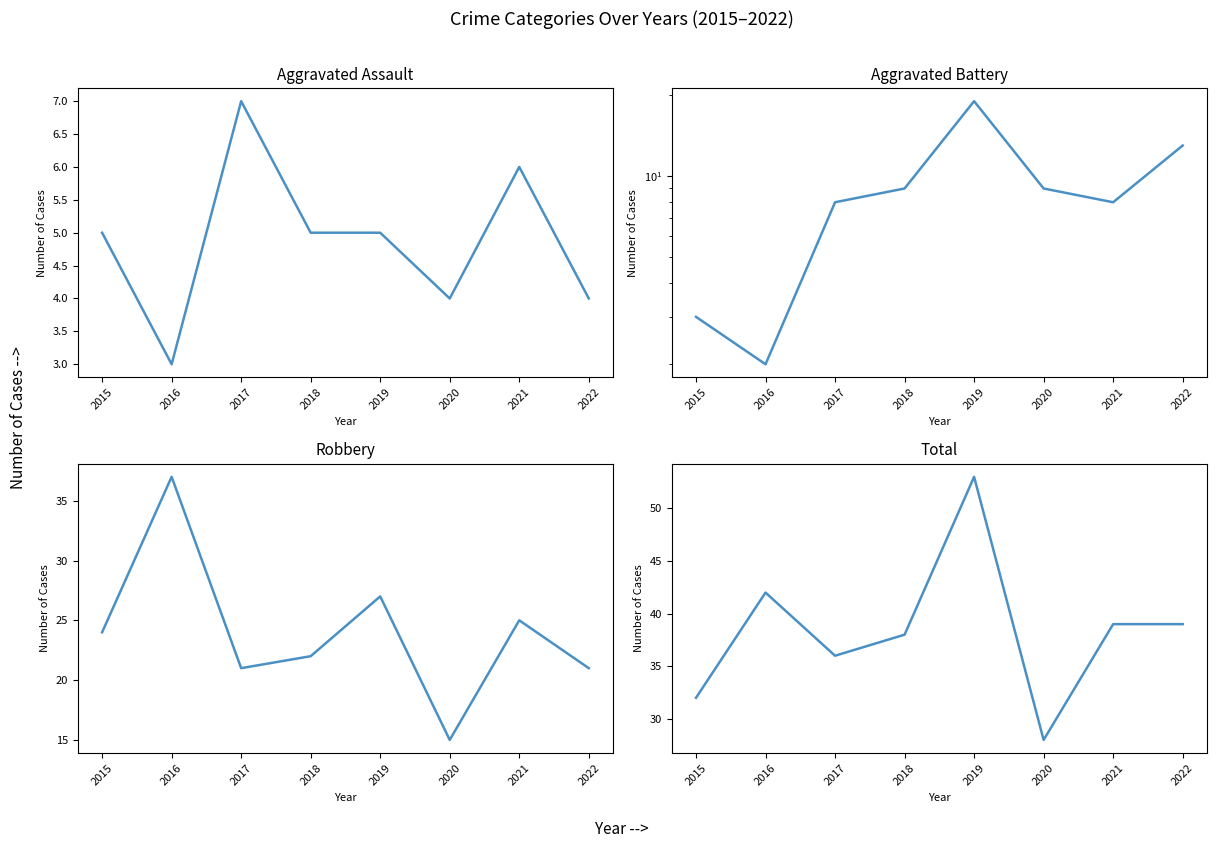

How many lines are shown in the chart?

4